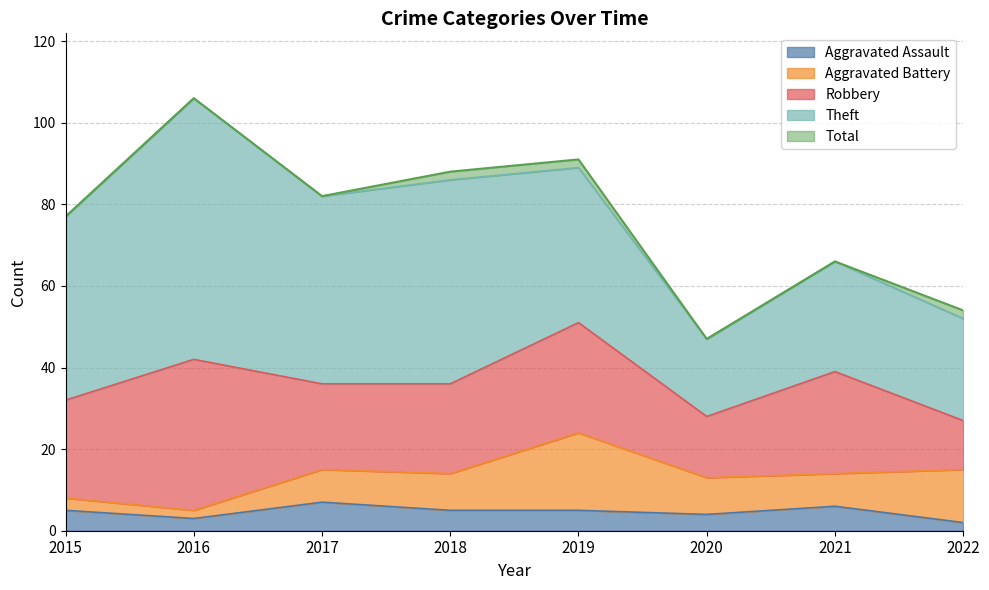

What is the difference between the Aggravated Assault values at 2017 and 2016?

4